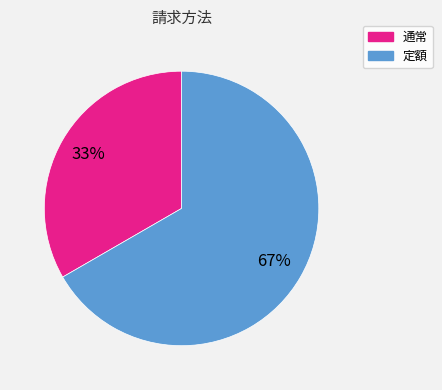

Rank the categories by value from highest to lowest.

定額, 通常